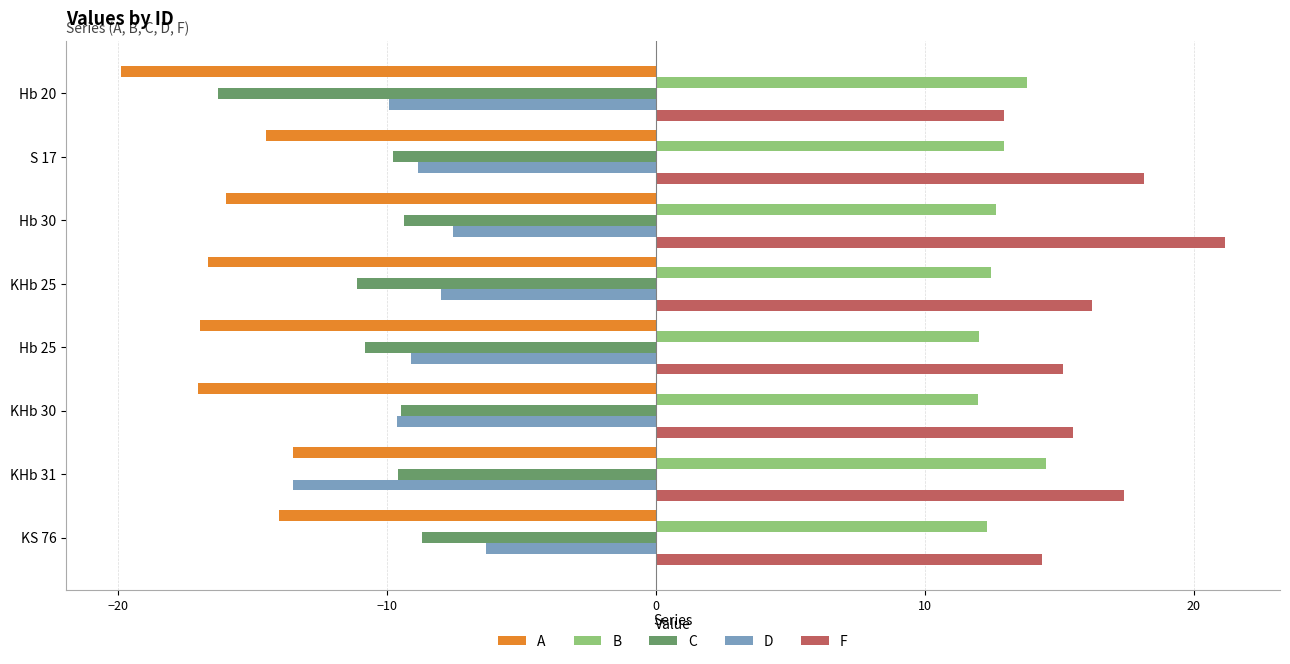

Between Hb 30 and Hb 25, which series saw the biggest shift?

F